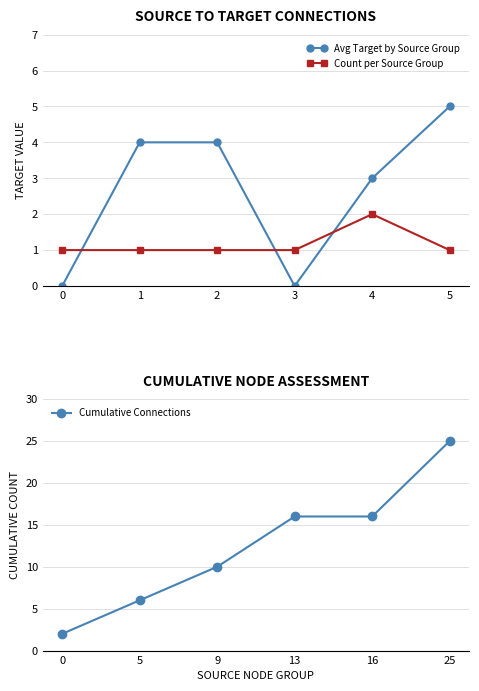

How many data points does each series have?

6